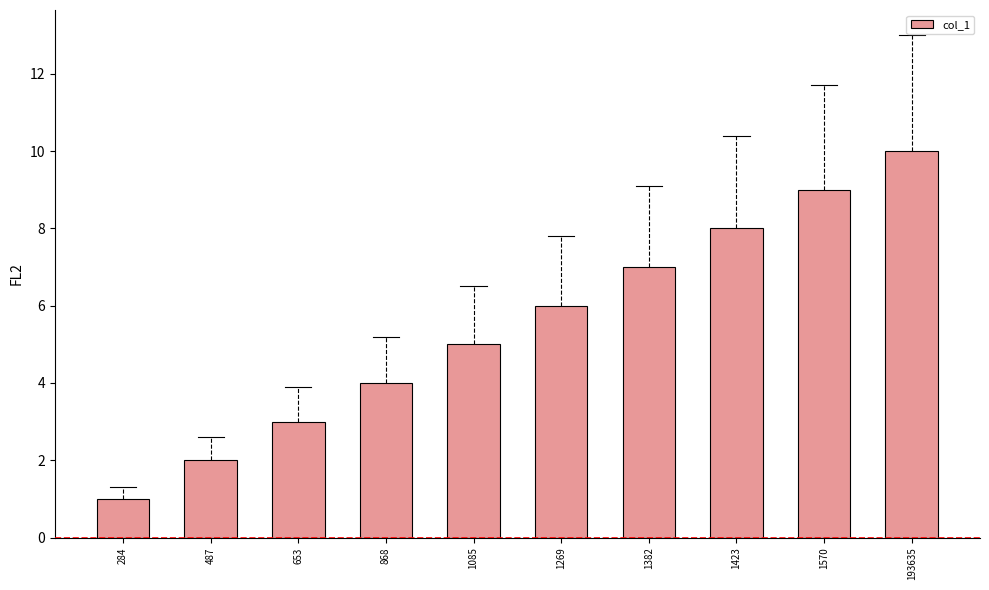

Between 1269 and 653, which is larger?

1269